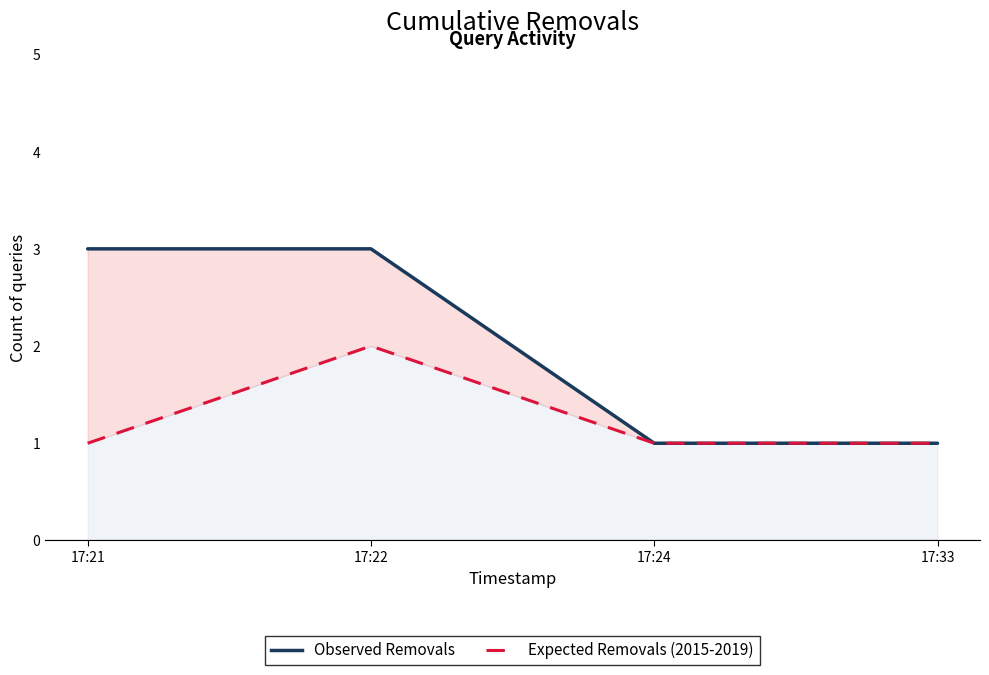

How many data points does each series have?

4